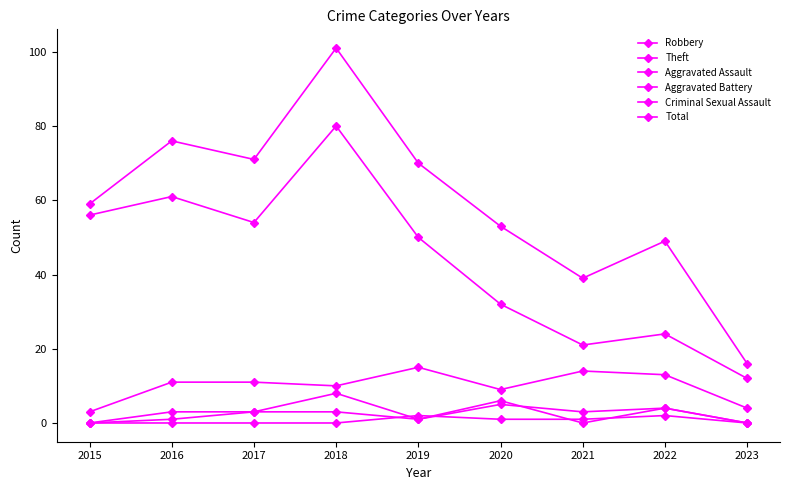

Count the number of data series in this chart.

6